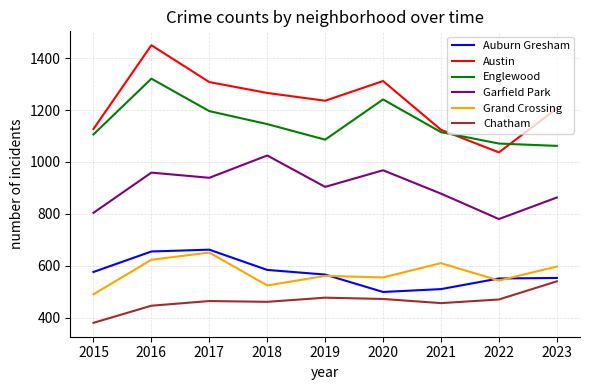

What are all the series names shown in the legend?

Auburn Gresham, Austin, Englewood, Garfield Park, Grand Crossing, Chatham